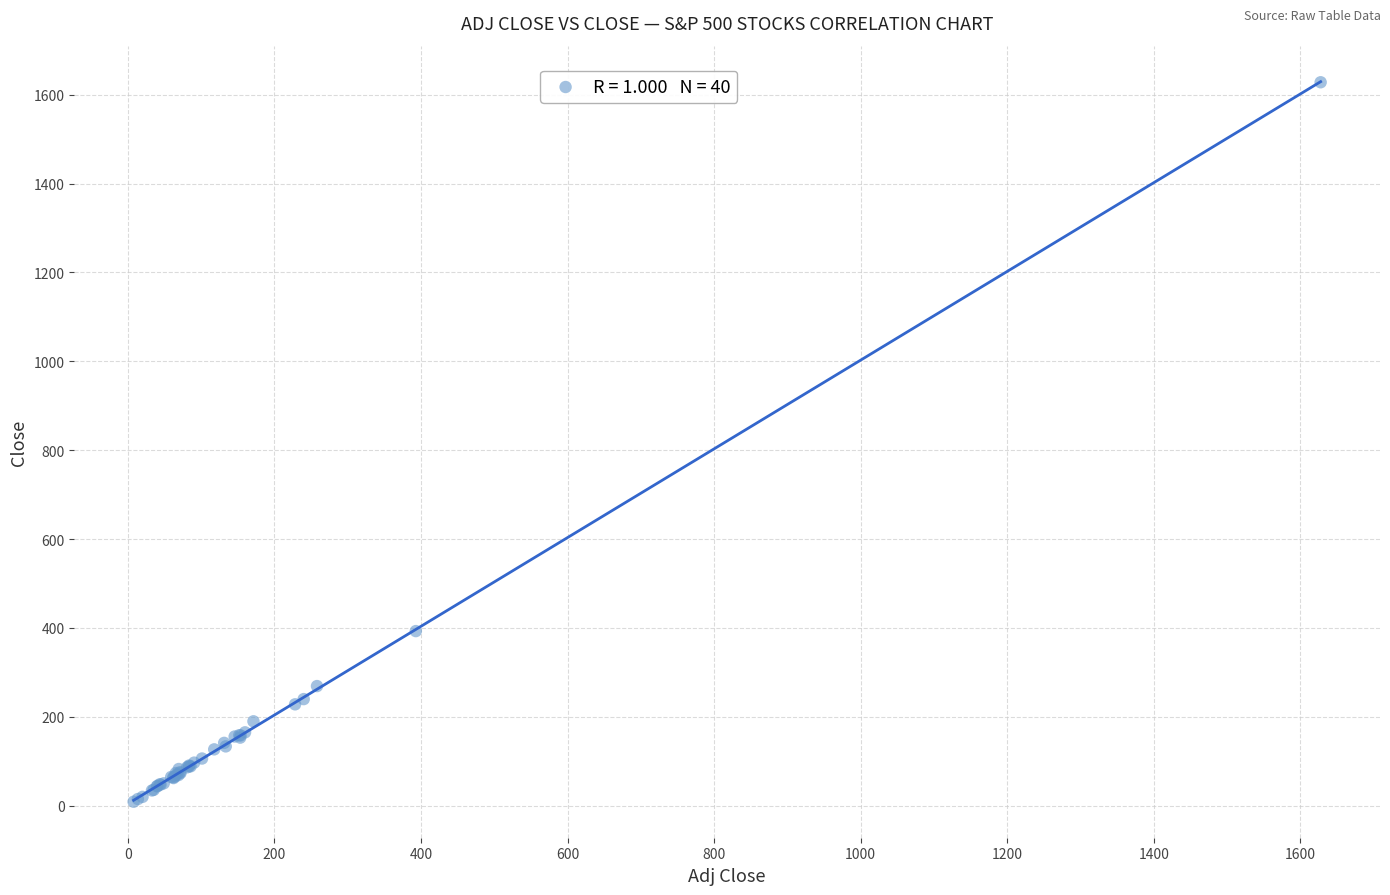

What Y value in the scatter plot is closest to 818?

392.9